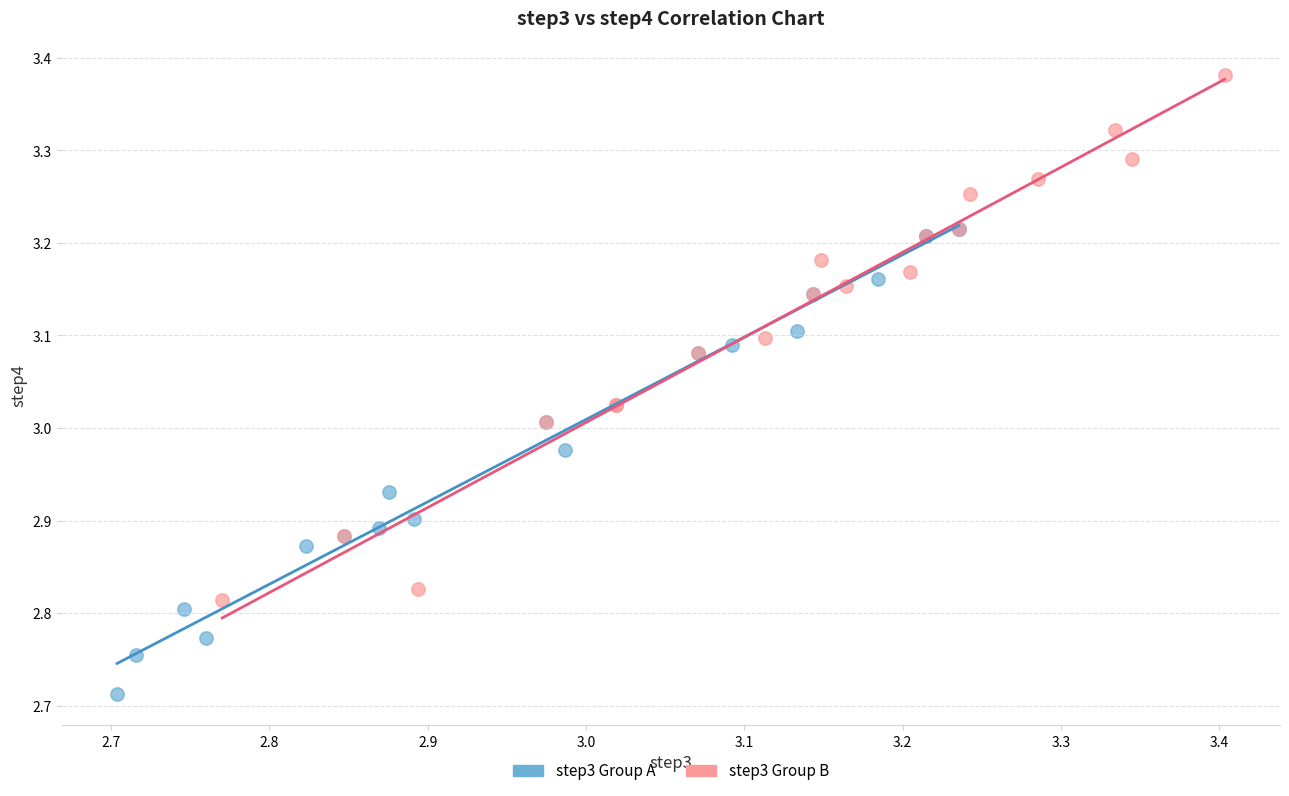

Which series reaches the minimum Y coordinate?

step3 Group A